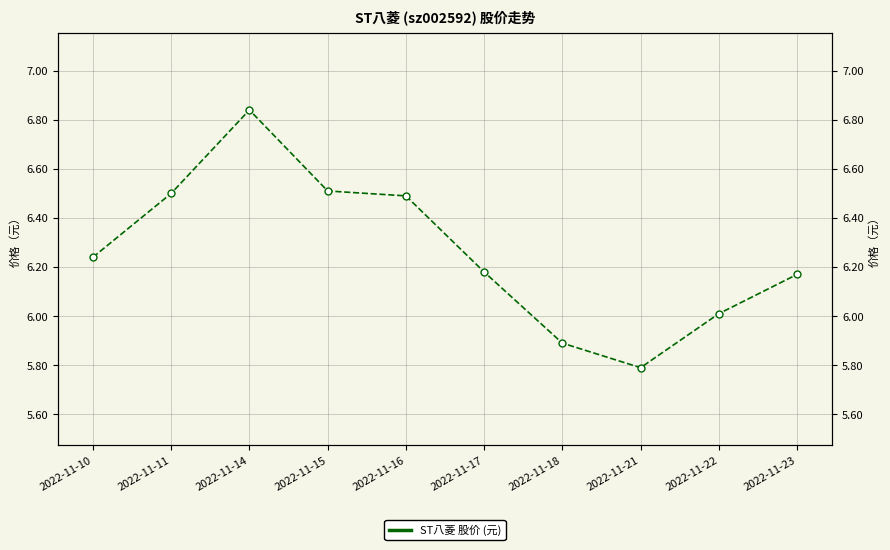

At which category does the chart reach its minimum across all series?

2022-11-21